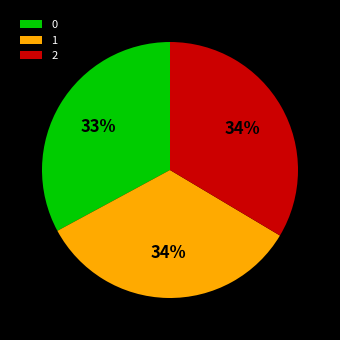

What percentage is the 1 slice, to the nearest percent?

34%